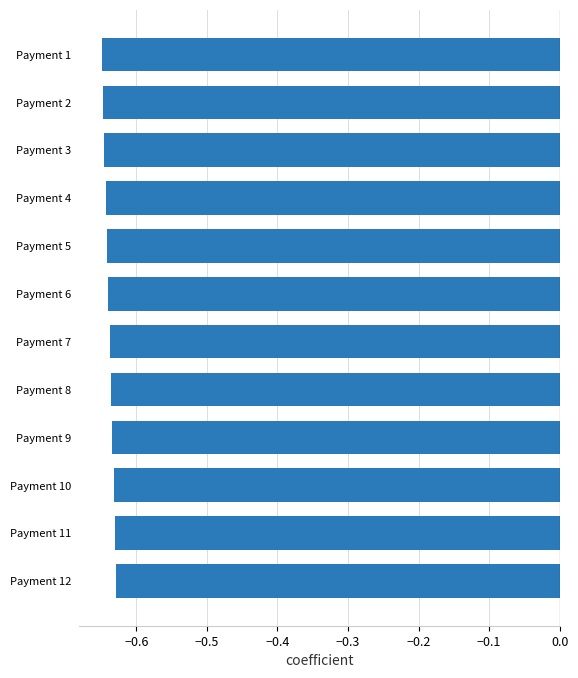

Between Payment 1 and Payment 12, which is larger?

Payment 12